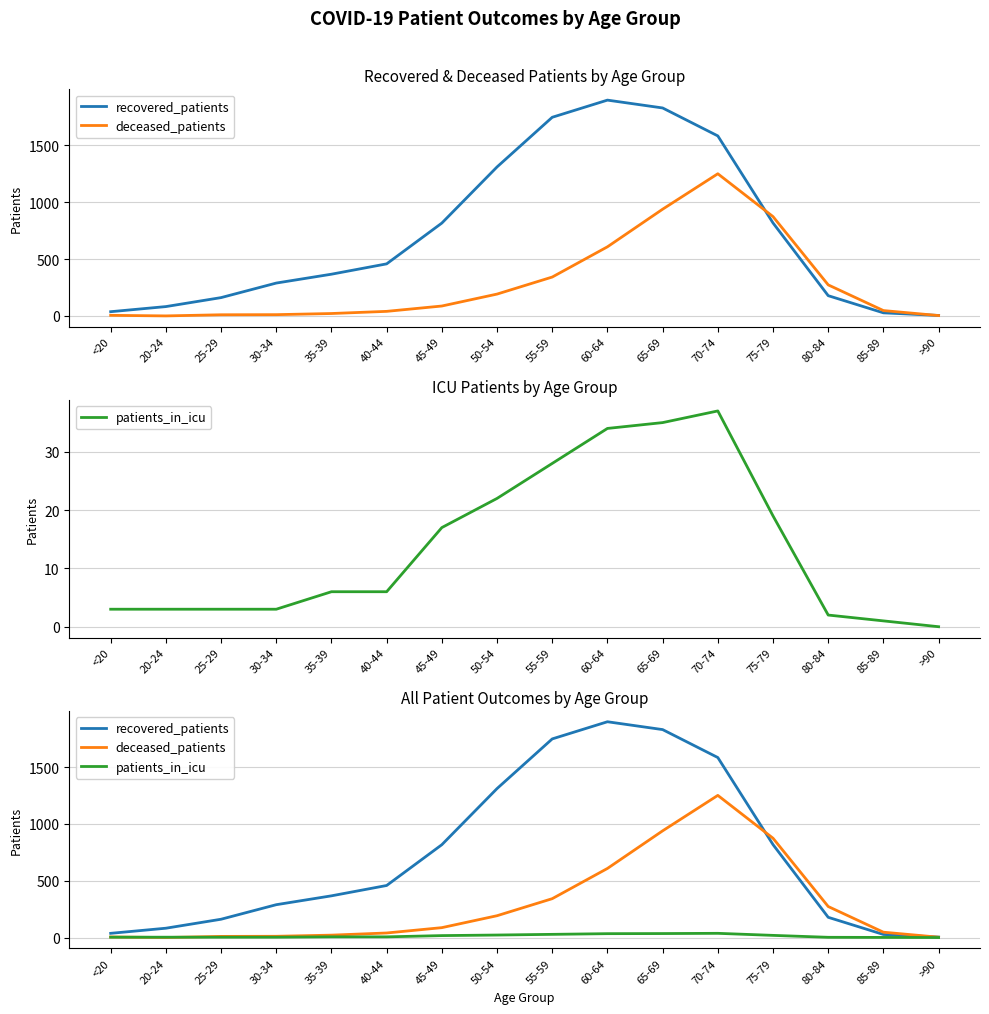

The patients_in_icu series shows 2 at 85-89. True or false?

False